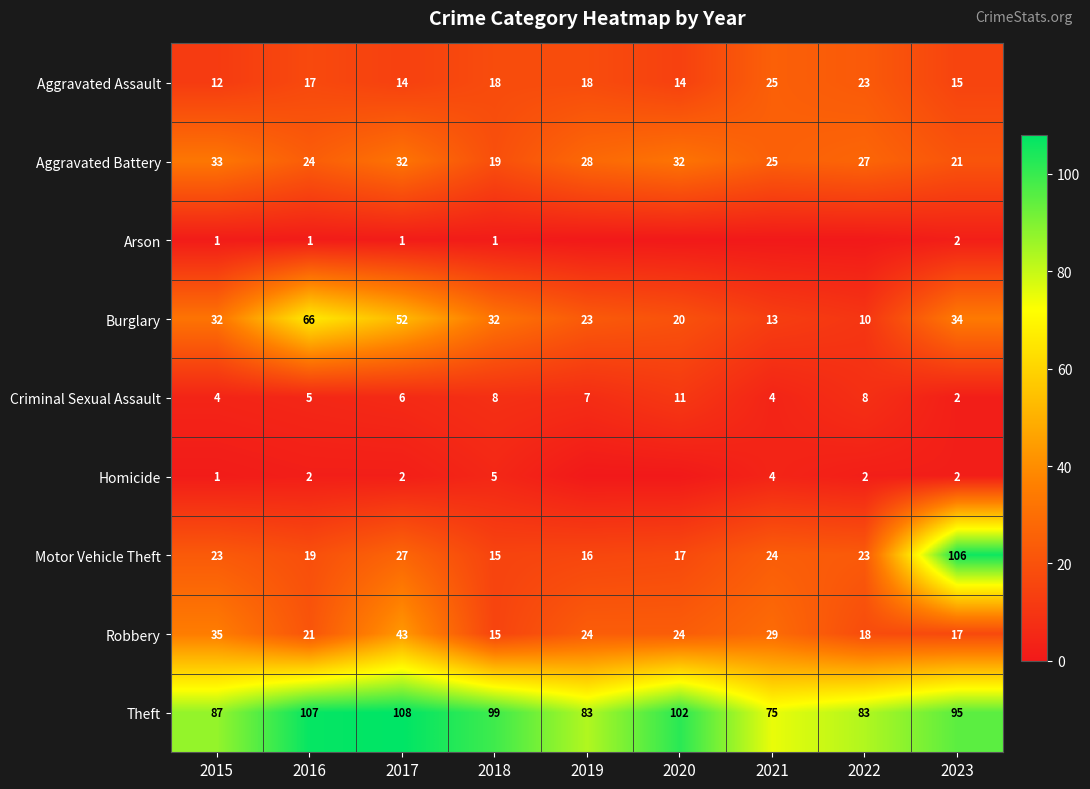

Which category has the highest value in the Burglary series?

2016